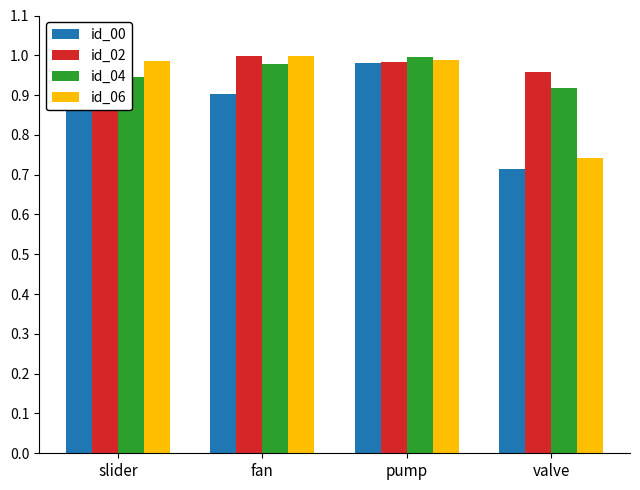

At which label does id_02 reach its minimum?

slider